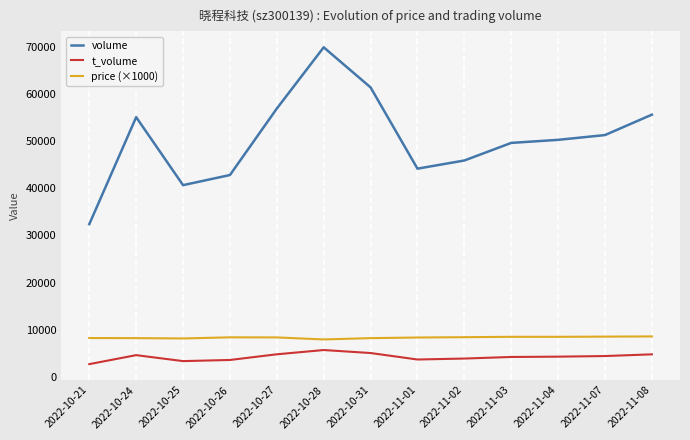

At 2022-10-26, list the series in order from smallest to largest.

t_volume, price (×1000), volume